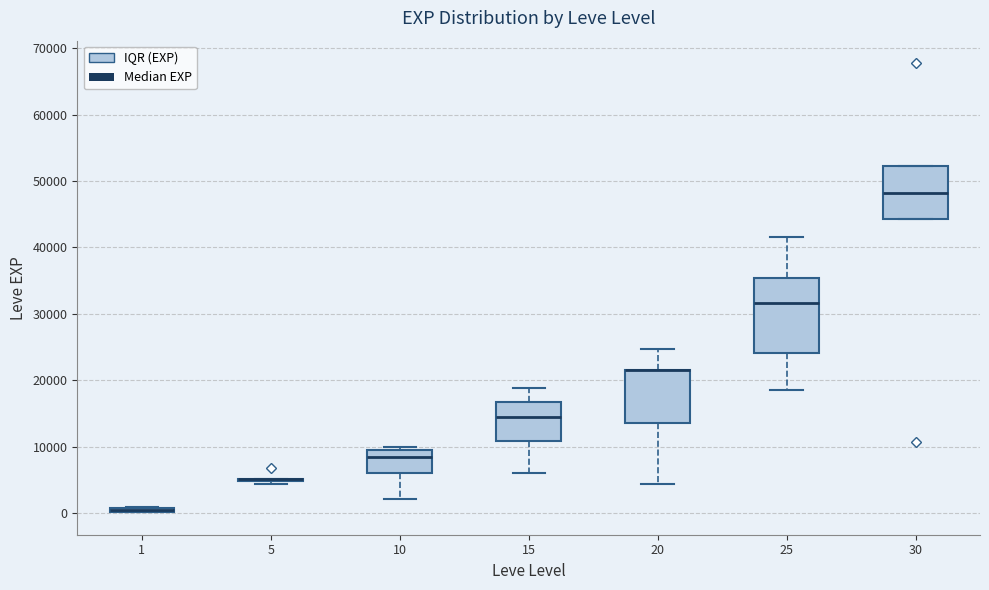

Comparing the boxes themselves (not the whiskers), which one is the tallest?

25